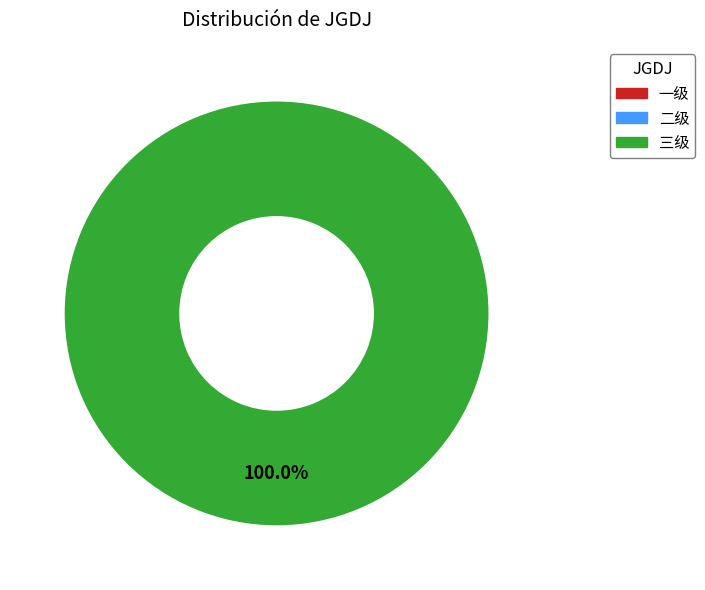

Is there any slice that represents more than half of the pie?

Yes